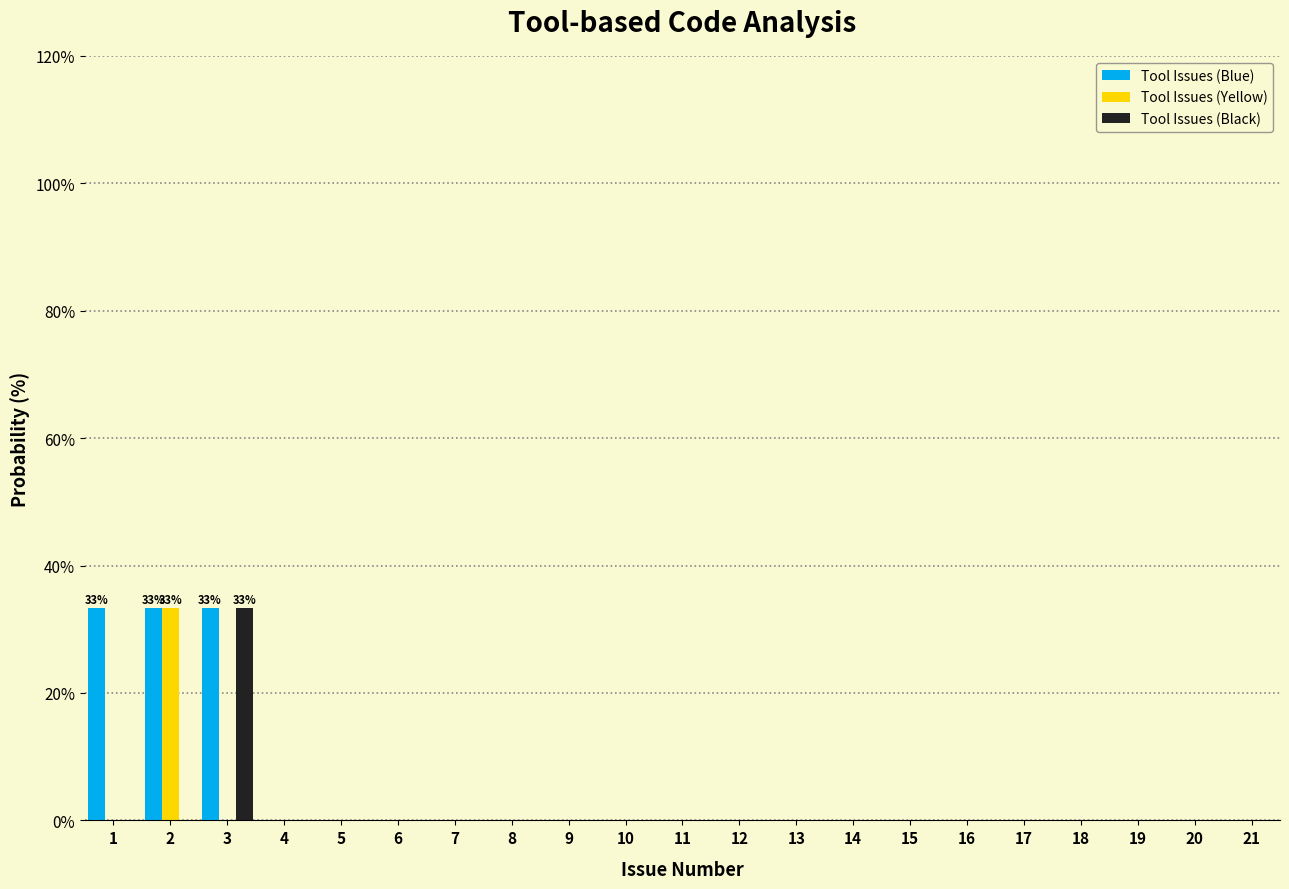

Is the value of Tool Issues (Blue) at 3 greater than the value of Tool Issues (Black) at 19?

Yes